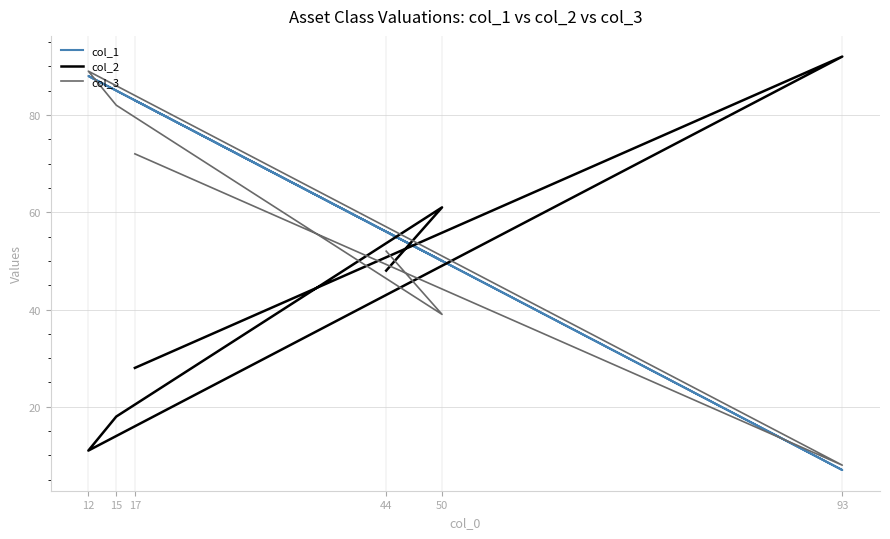

How many values in the col_2 series are below 48?

3